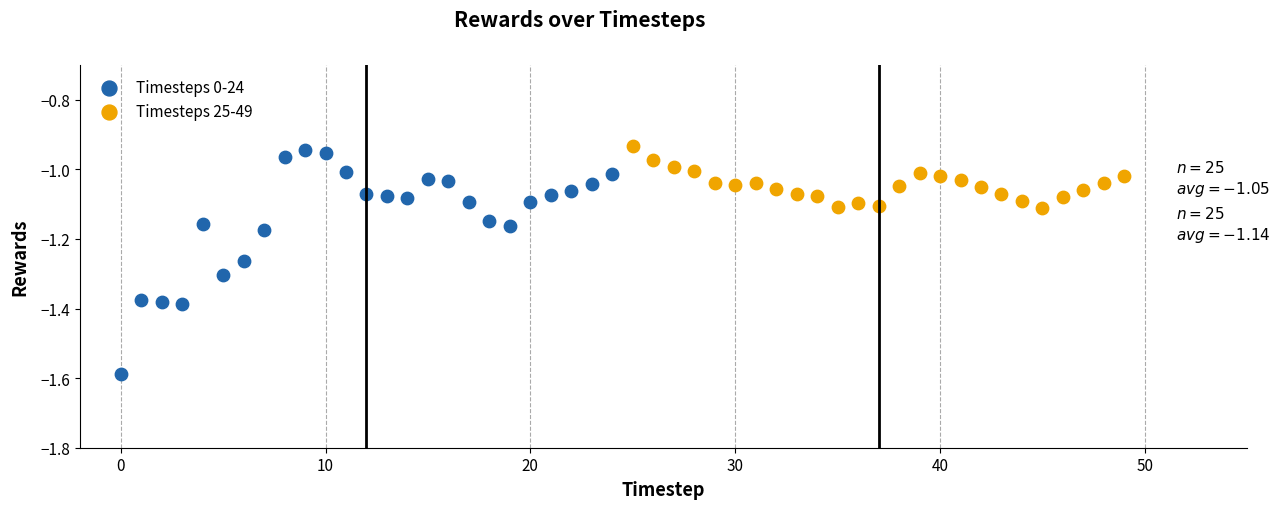

Which series has the widest spread of Y values?

Timesteps 0-24